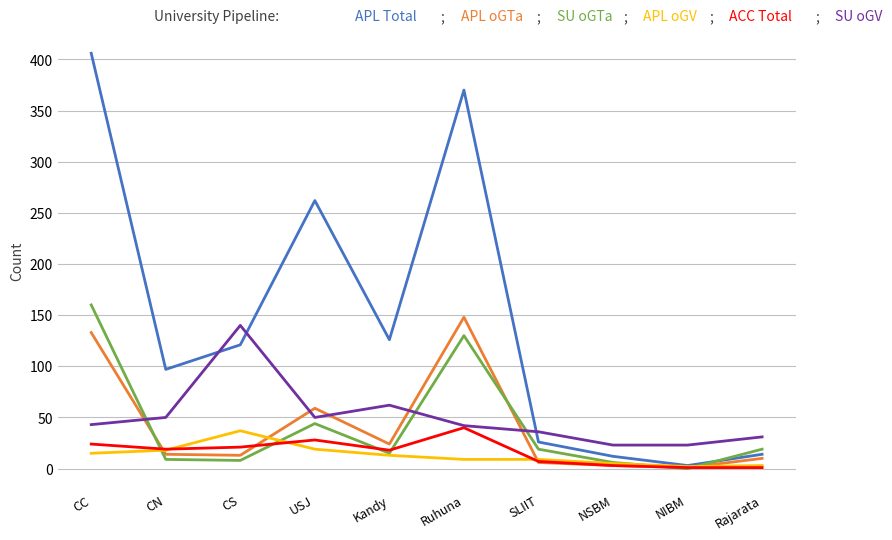

What is the spread (max minus min) of values at CN?

88